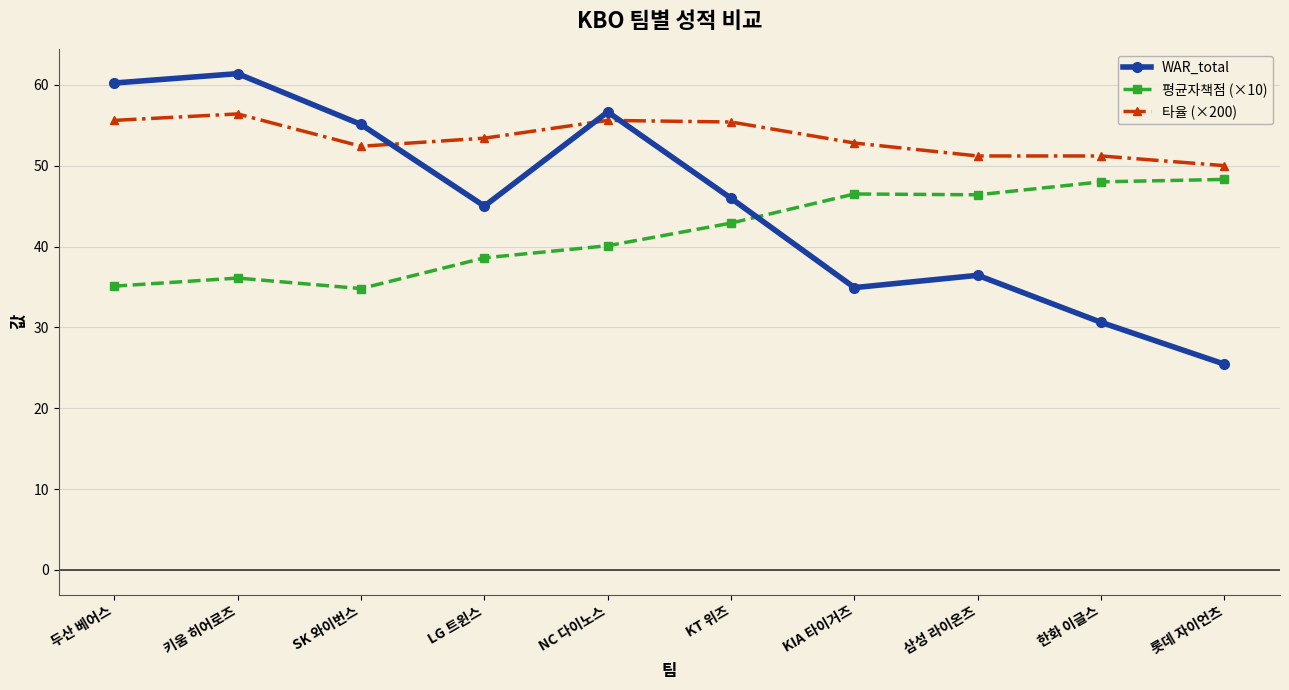

Which series changed the most between KT 위즈 and 한화 이글스?

WAR_total